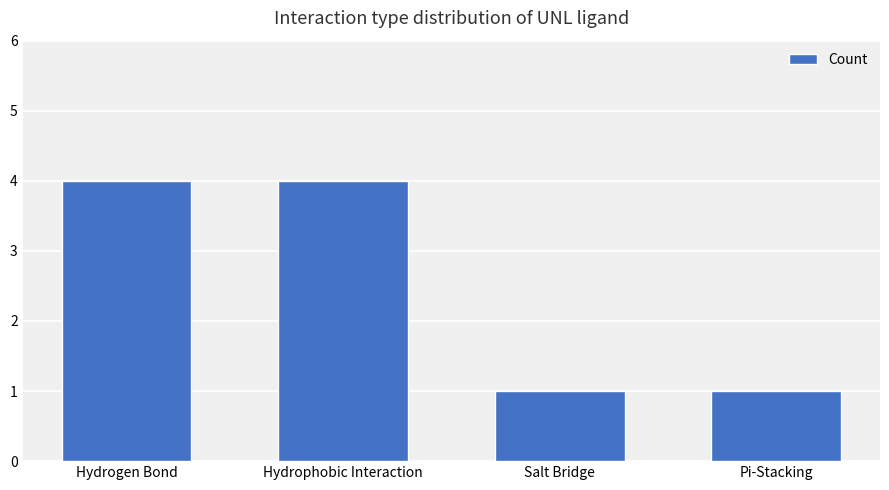

How many values are below 4?

2